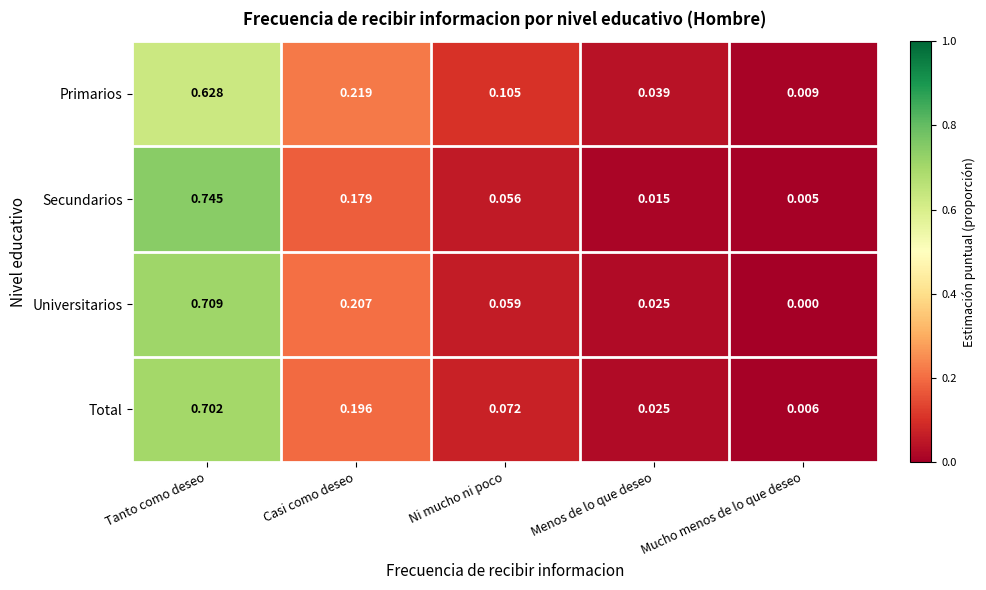

At which label does Primarios reach its peak?

Tanto como deseo